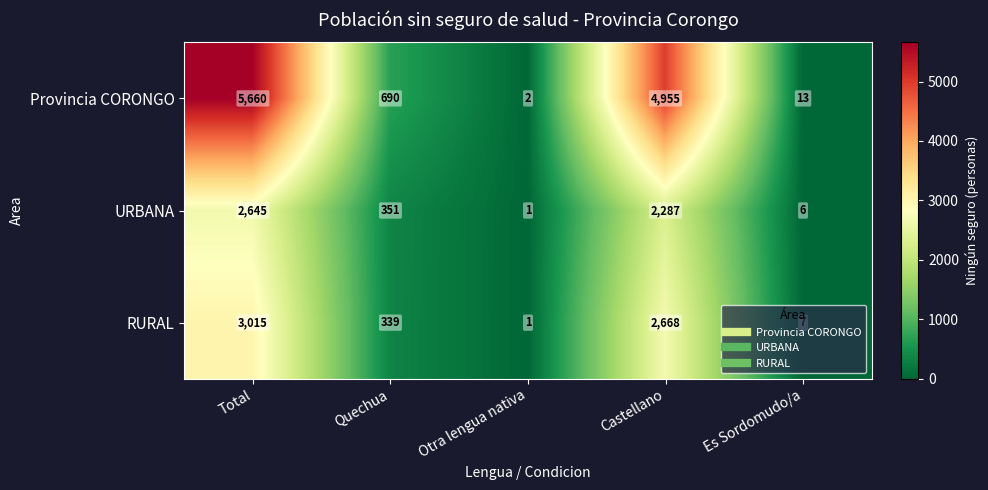

List the series in order of their peak value, highest first.

Provincia CORONGO, RURAL, URBANA